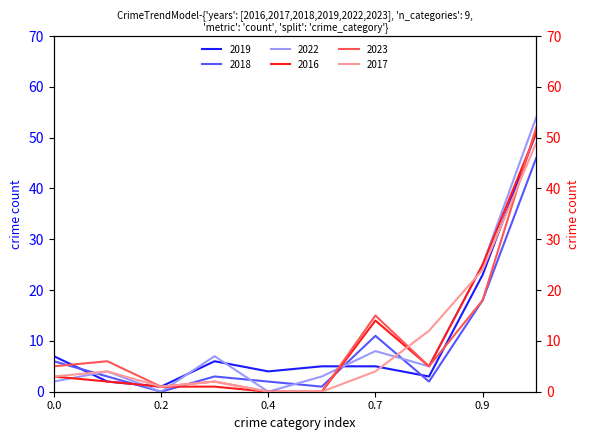

True or false: 2022 and 2019 cross at least once.

True